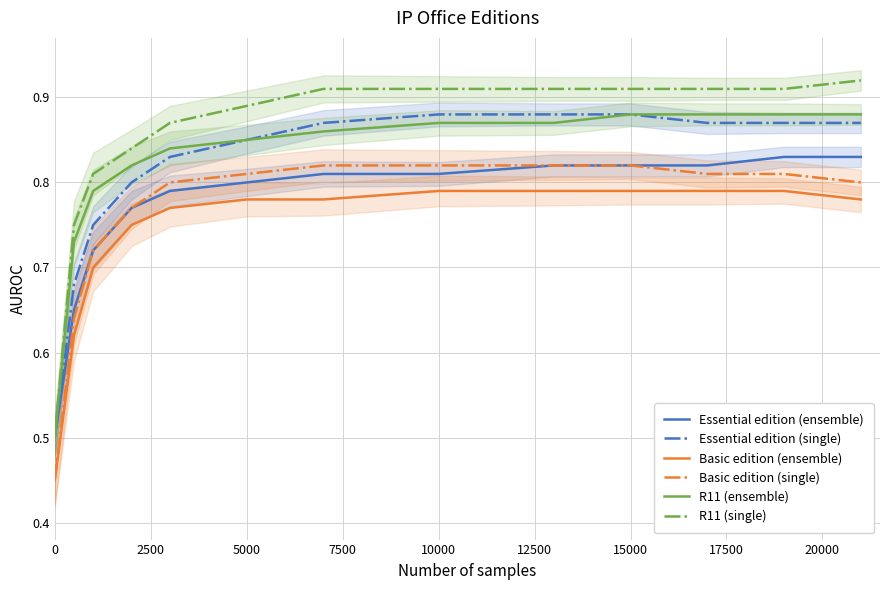

What is the value of the R11 (single) point at the 6th from the left?

0.9